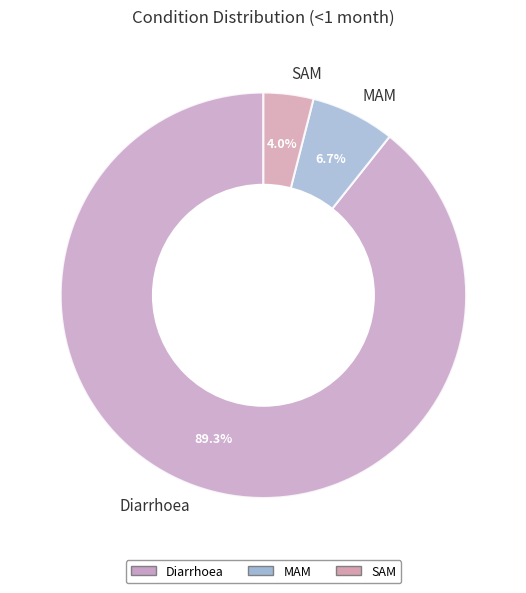

Between MAM and SAM, which is larger?

MAM